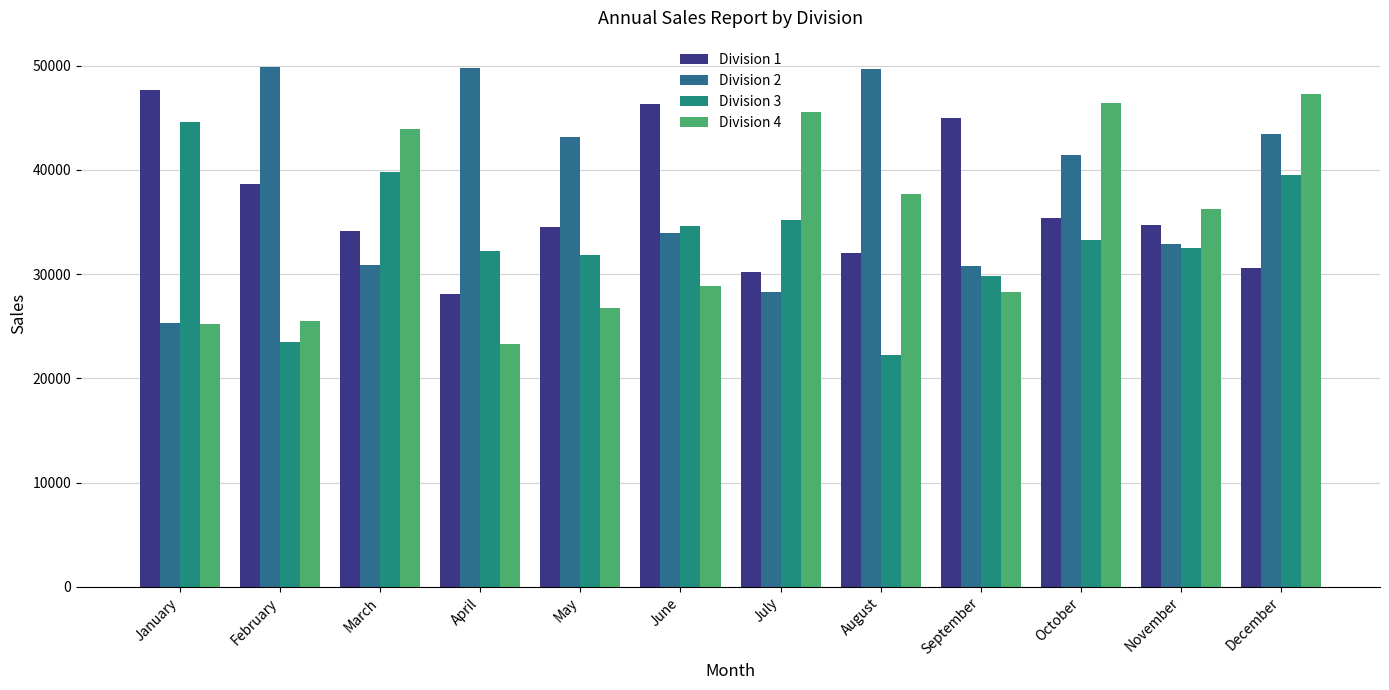

What is the sum of the Division 2 values at August and June?

83619